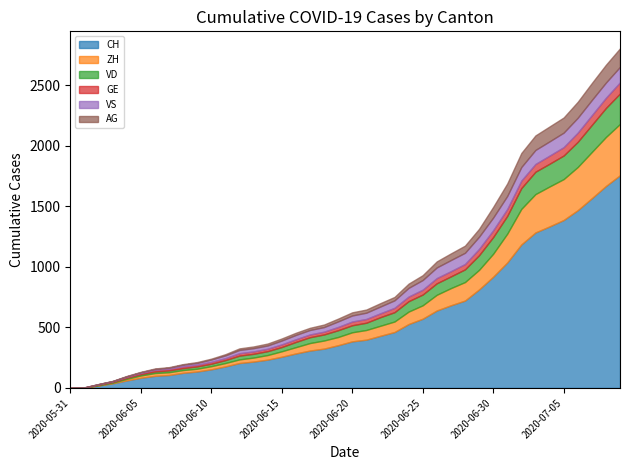

True or false: VD has more than 0 points higher than both neighbors.

False